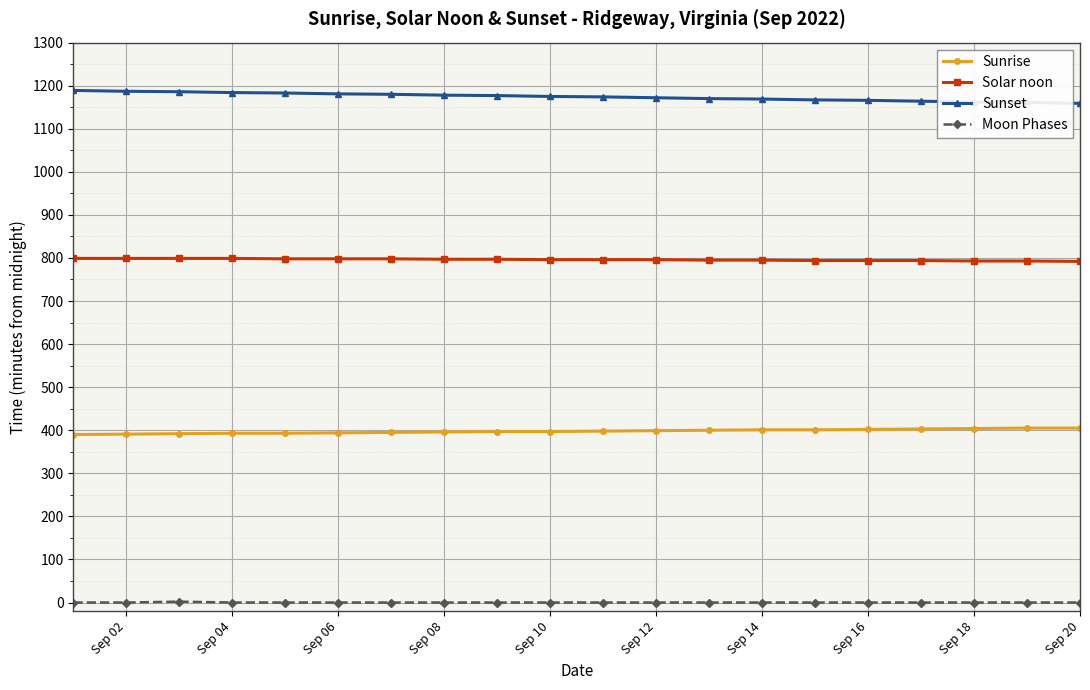

Rank the series by their average value, from lowest to highest.

Moon Phases, Sunrise, Solar noon, Sunset